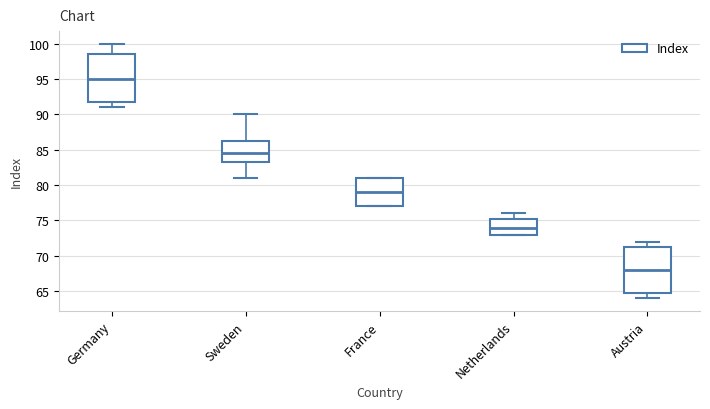

Where does the median line of the box for Germany sit on the y-axis? The values are not printed on the chart, so give them approximately, as read against the axis.

95.0